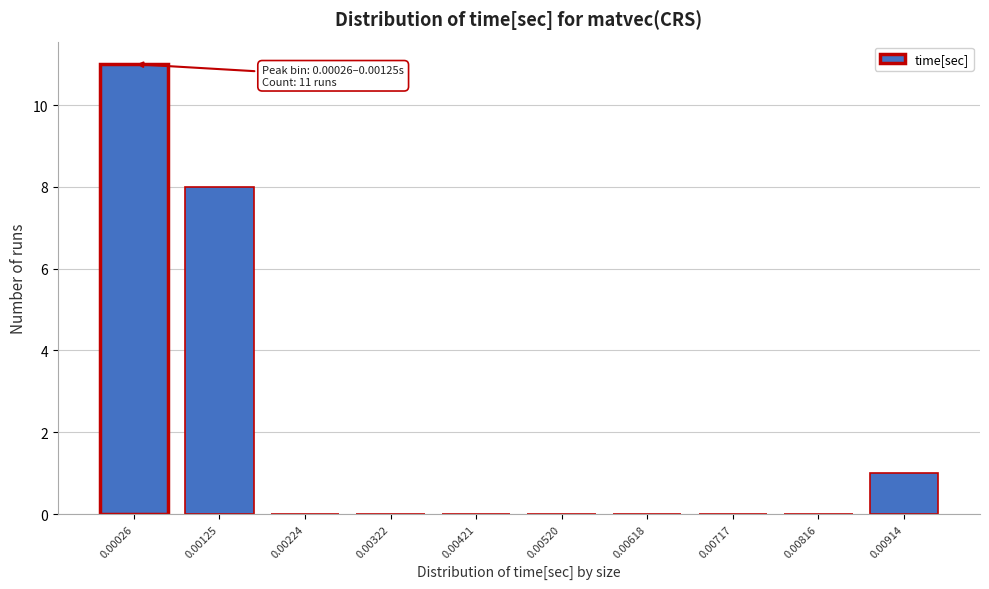

Reading left to right, what are all the values shown in this chart?

0.00026=11	0.00125=8	0.00224=0	0.00322=0	0.00421=0	0.00520=0	0.00618=0	0.00717=0	0.00816=0	0.00914=1